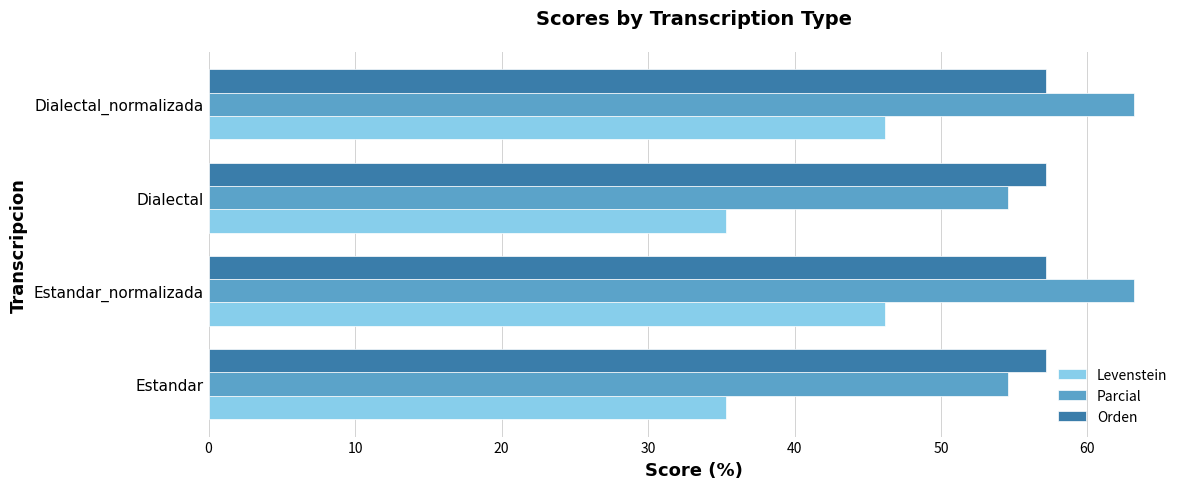

List the series in order of their peak value, lowest first.

Levenstein, Orden, Parcial